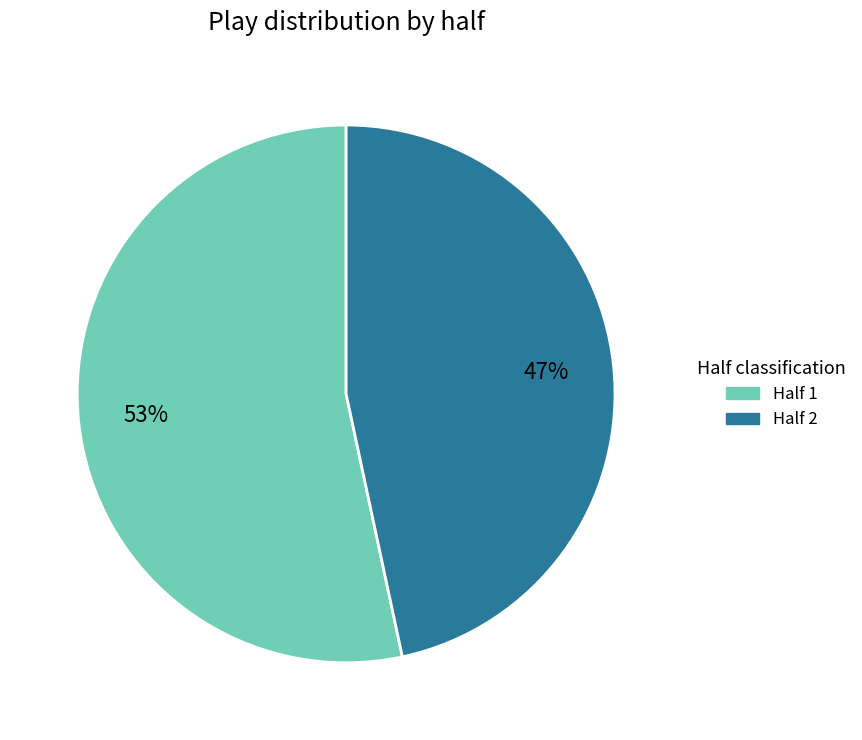

True or false: Half 2 accounts for 61% of the total.

False